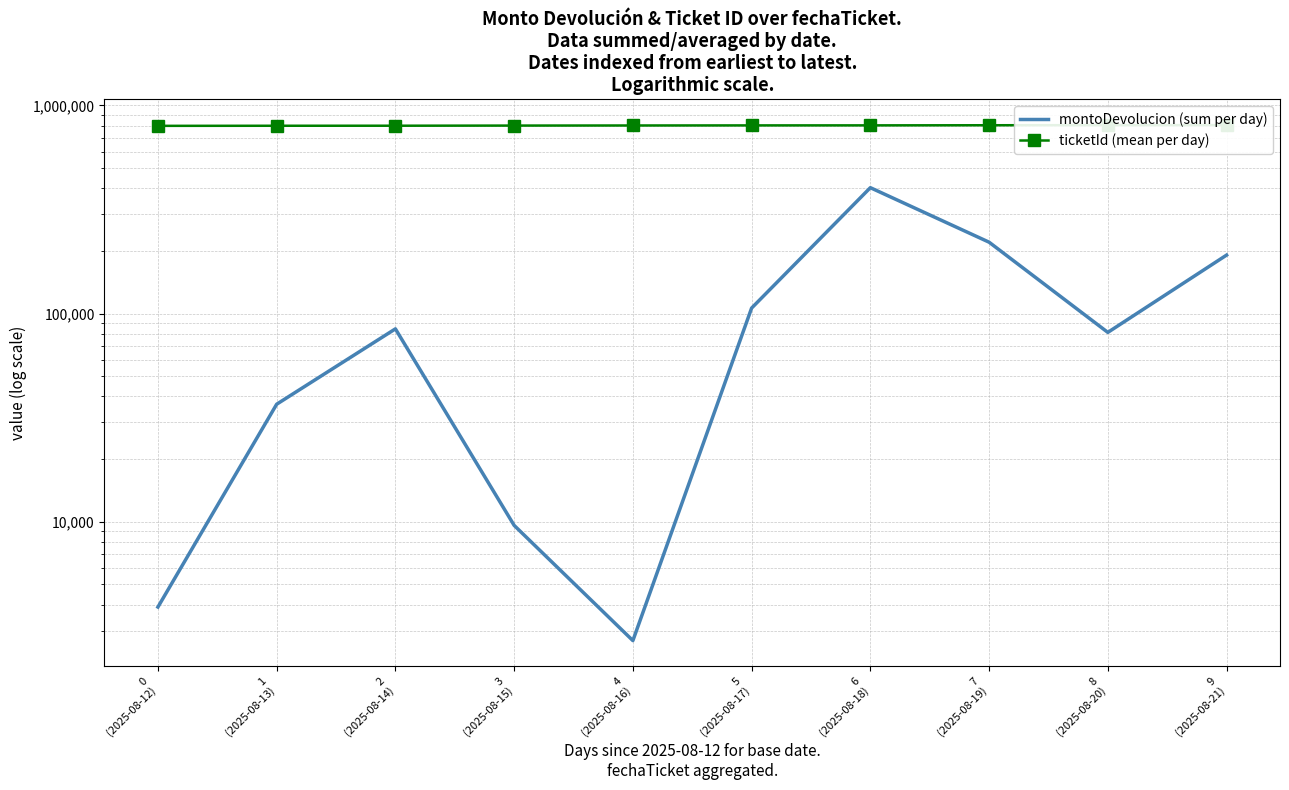

What position from the left is 0
(2025-08-12)?

1